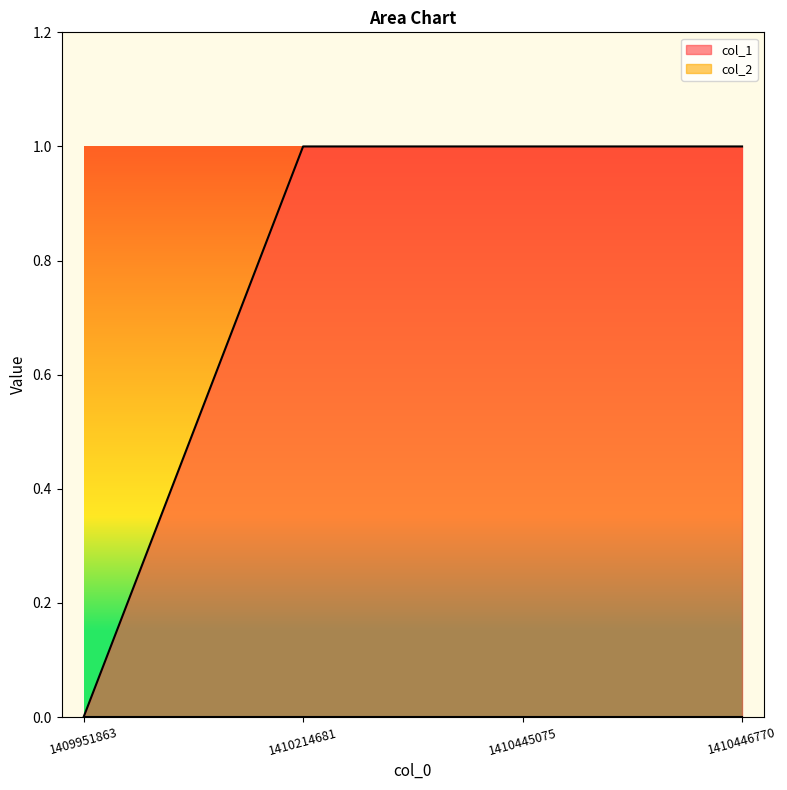

What is the sum of all values?

3